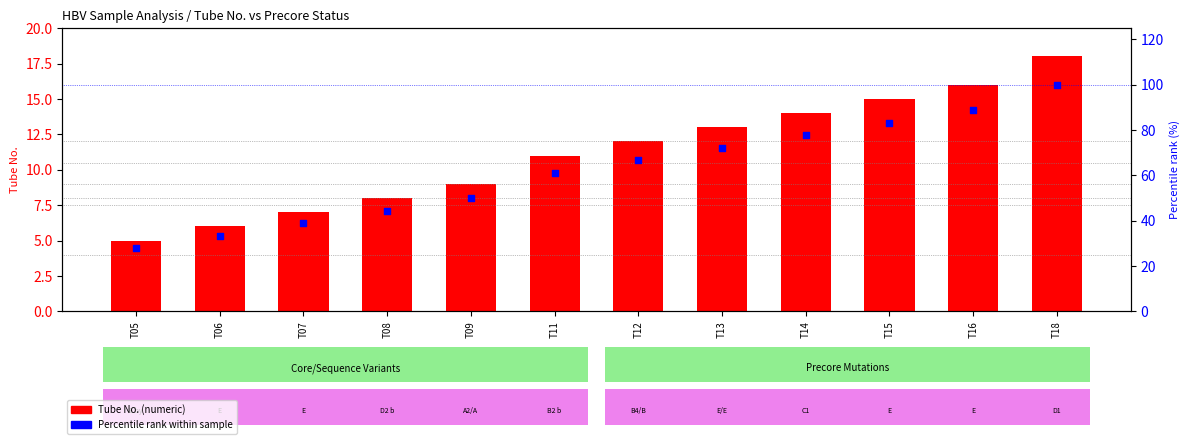

Which series contains the lowest Y value?

Tube No. (numeric)